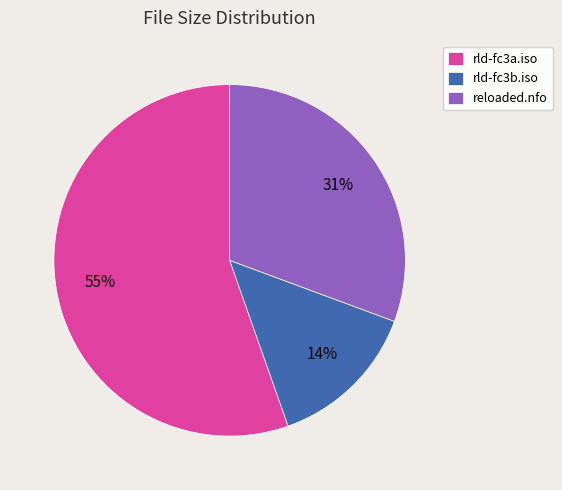

Count the number of slices in the pie.

3